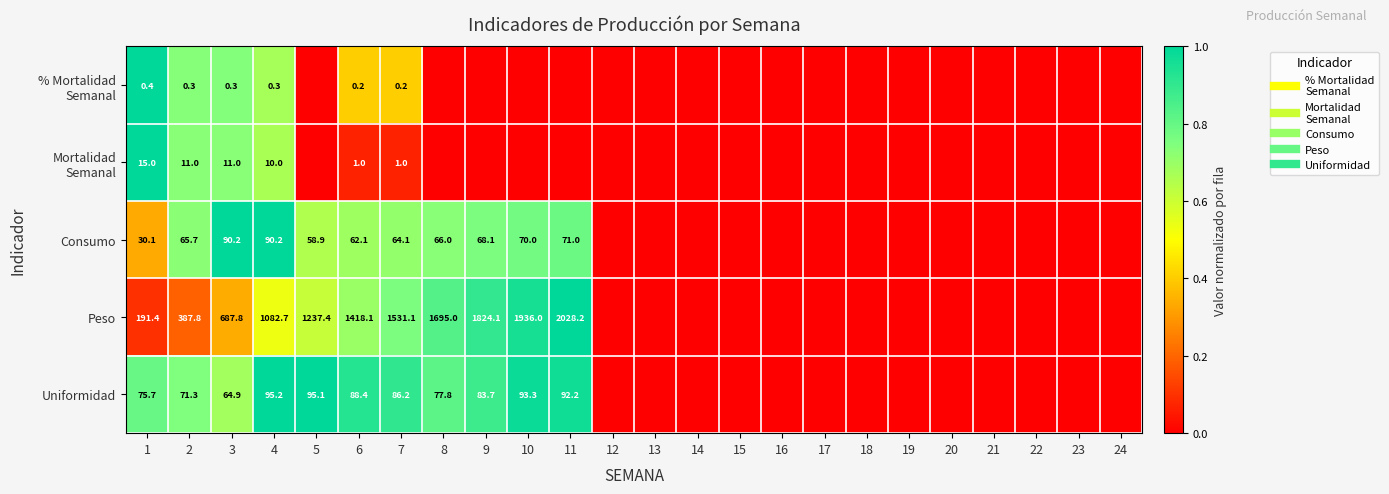

List the labels in order of Consumo value, smallest first.

12, 13, 14, 15, 16, 17, 18, 19, 20, 21, 22, 23, 24, 1, 5, 6, 7, 2, 8, 9, 10, 11, 4, 3